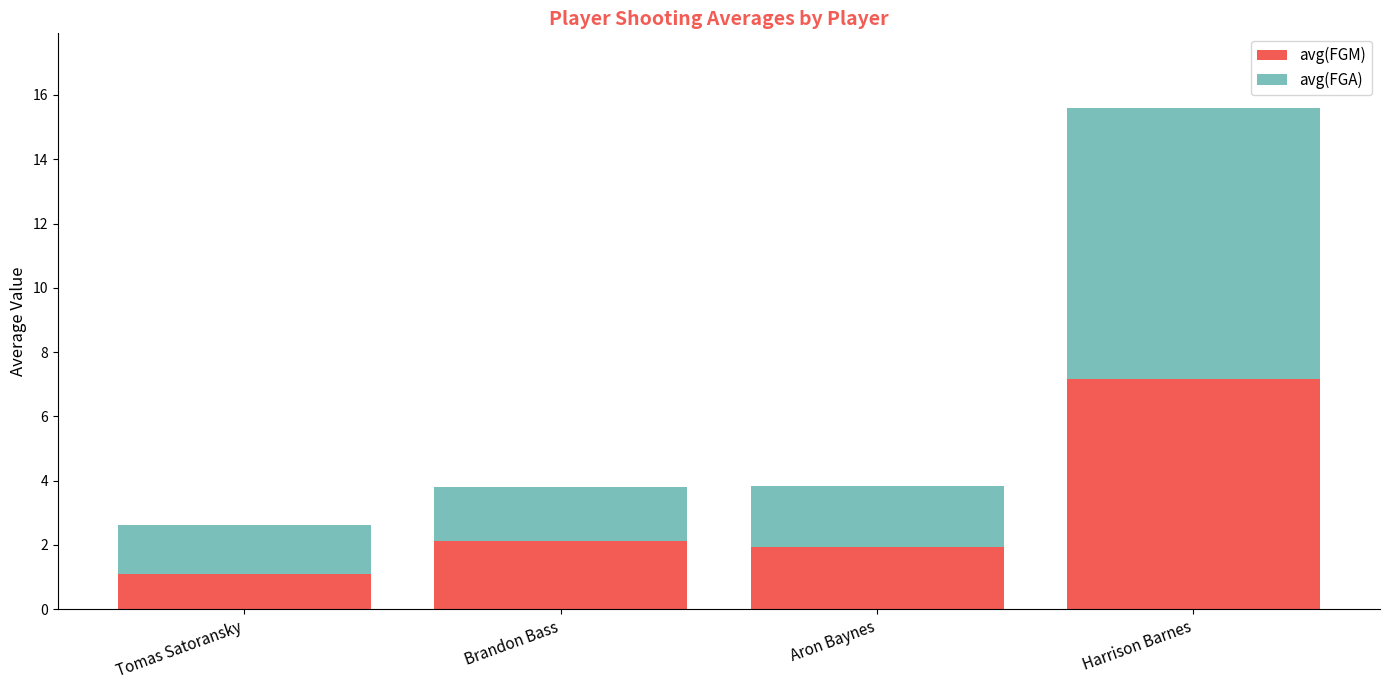

Does the chart contain stacked bars?

Yes